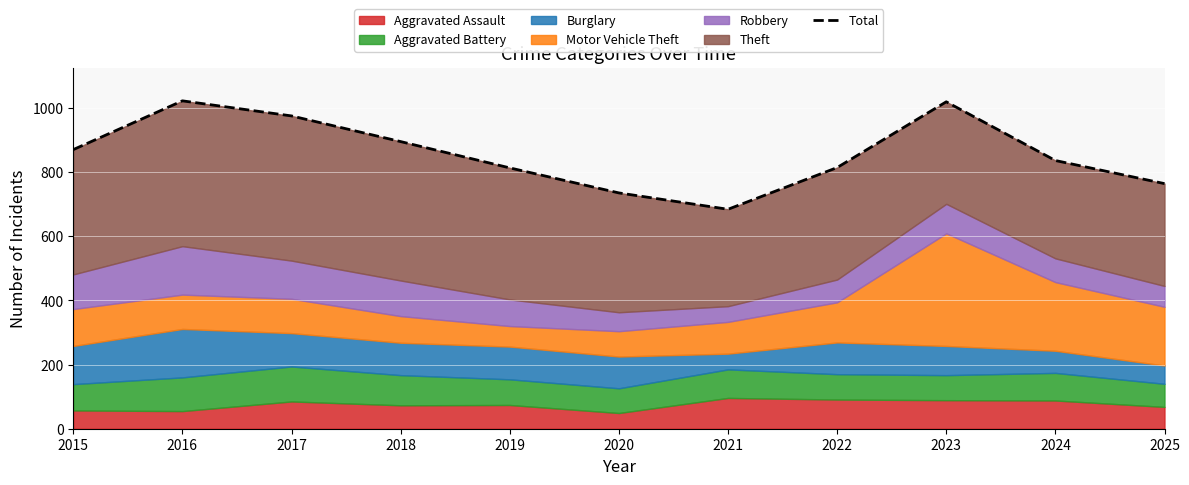

What is the smallest value displayed?

684